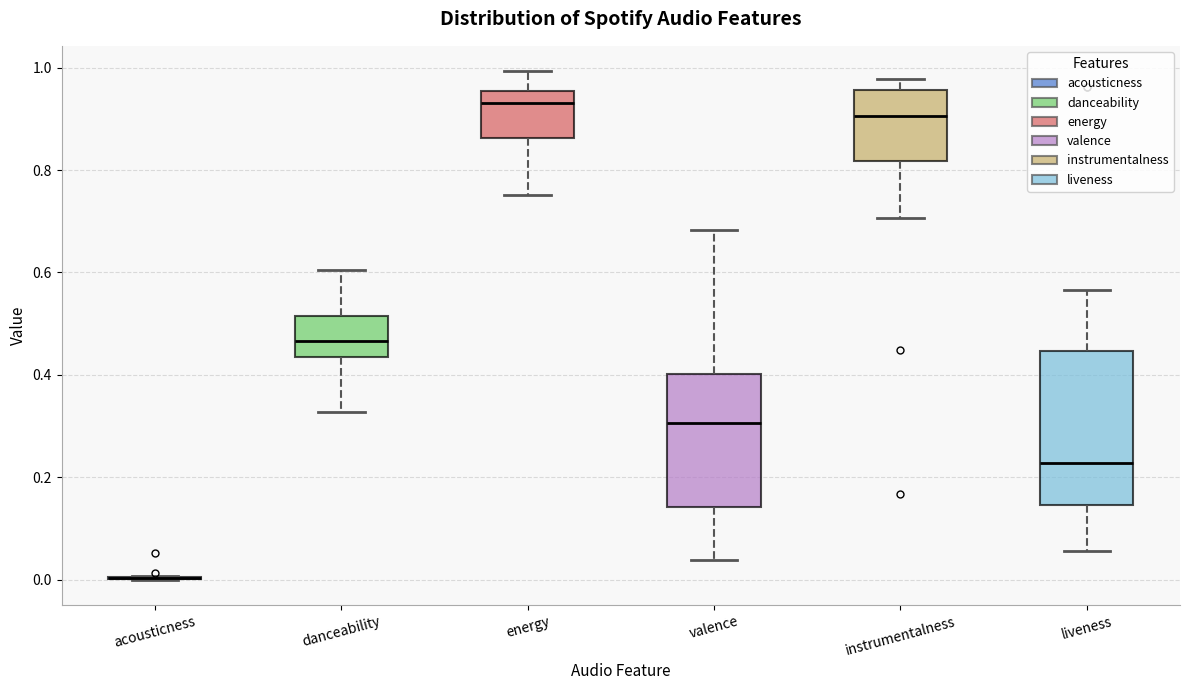

Where does the lower whisker of the box for valence end on the y-axis? The values are not printed on the chart, so give them approximately, as read against the axis.

0.04